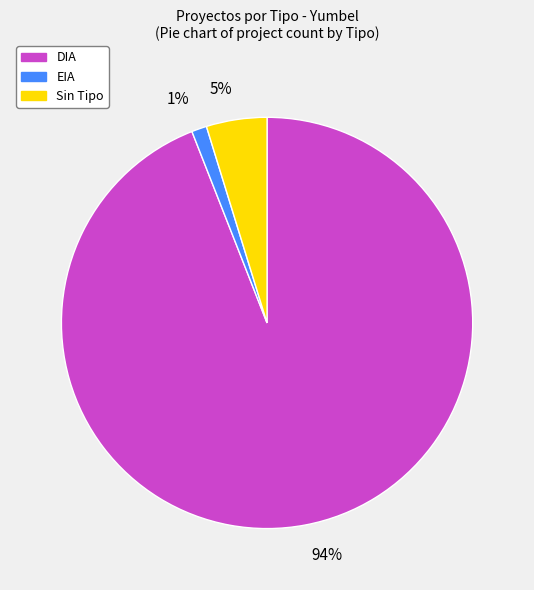

Does DIA account for over 50% of the chart?

Yes